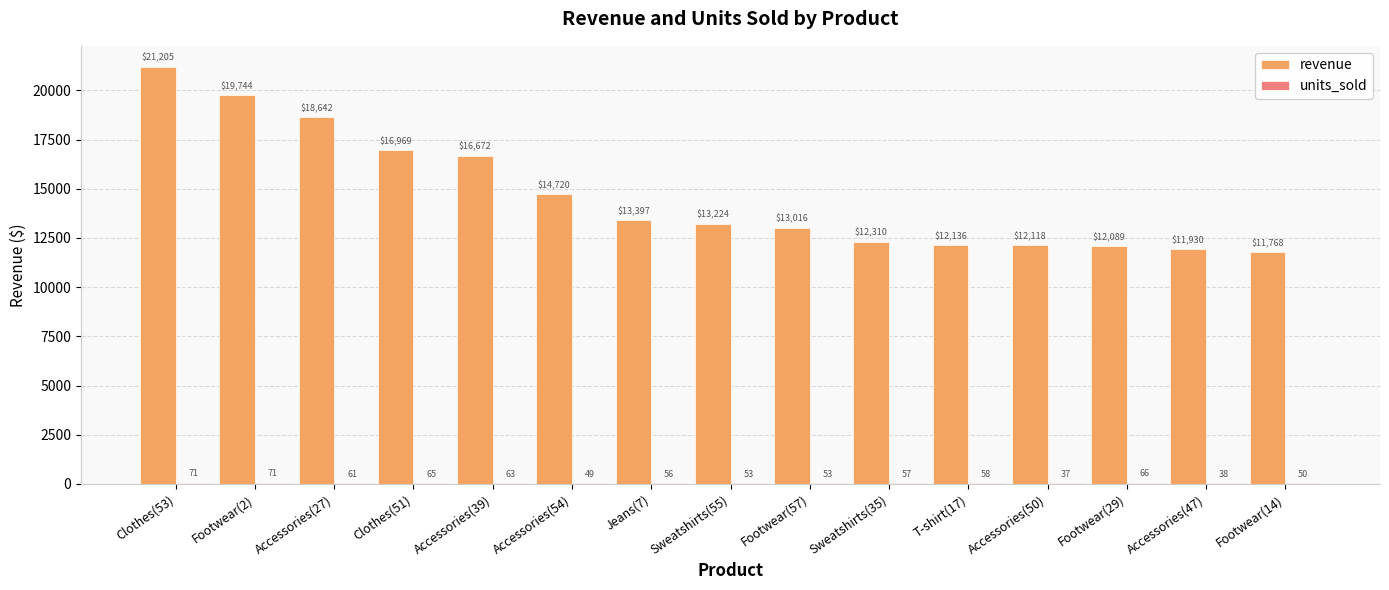

At which label is revenue closest to 16486?

Accessories(39)